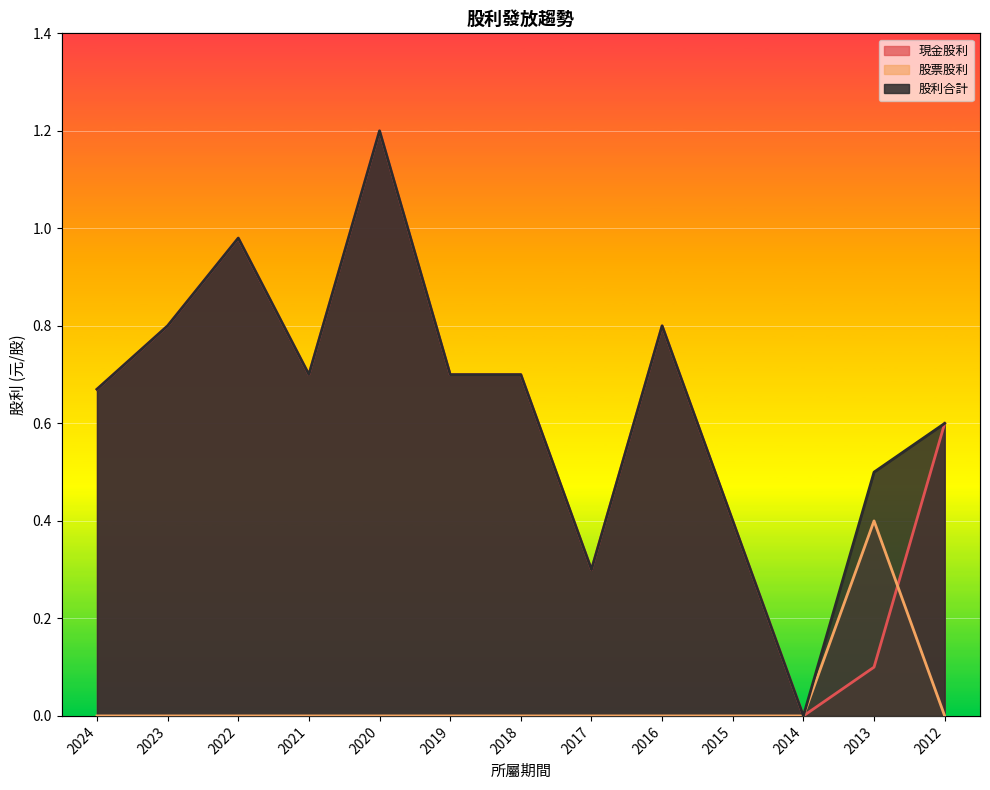

Reading right to left, transcribe all the data shown in this chart.

現金股利: 2012=0.6	2013=0.1	2014=0.0	2015=0.4	2016=0.8	2017=0.3	2018=0.7	2019=0.7	2020=1.2	2021=0.7	2022=1.0	2023=0.8	2024=0.7
股票股利: 2012=0.0	2013=0.4	2014=0.0	2015=0.0	2016=0.0	2017=0.0	2018=0.0	2019=0.0	2020=0.0	2021=0.0	2022=0.0	2023=0.0	2024=0.0
股利合計: 2012=0.6	2013=0.5	2014=0.0	2015=0.4	2016=0.8	2017=0.3	2018=0.7	2019=0.7	2020=1.2	2021=0.7	2022=1.0	2023=0.8	2024=0.7